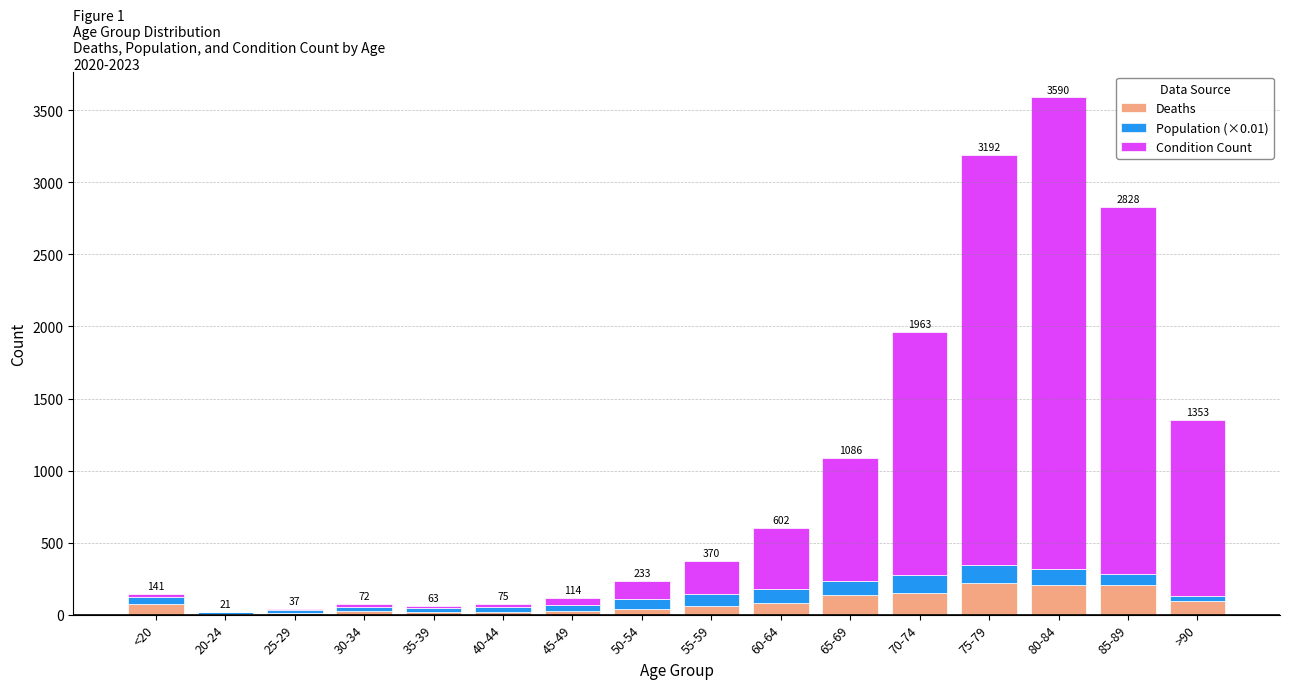

At which category is the sum across all series the highest?

80-84